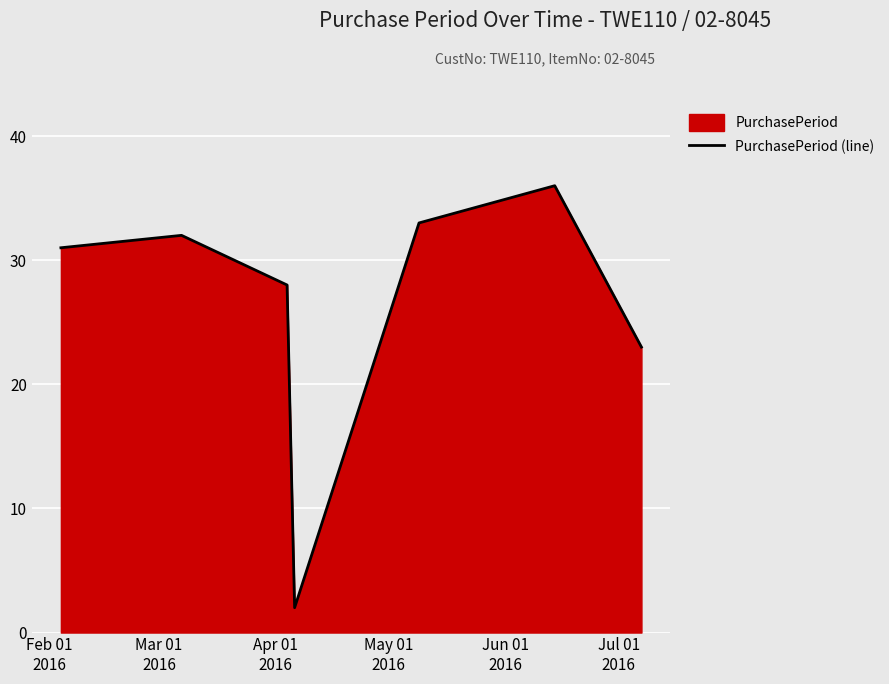

How many interior local valleys (lower than both neighbors) does the data have?

1